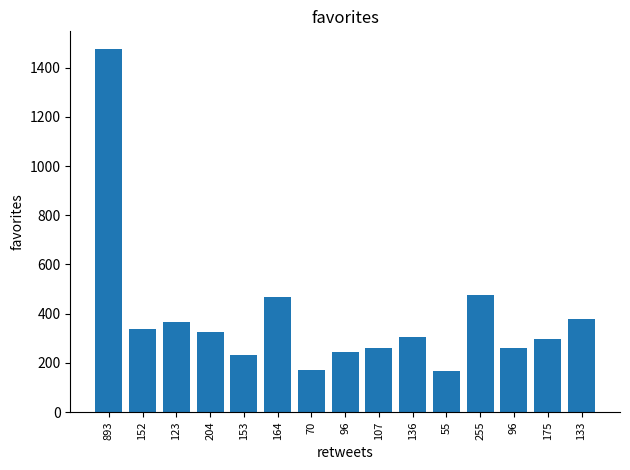

How many bars are there in total?

15